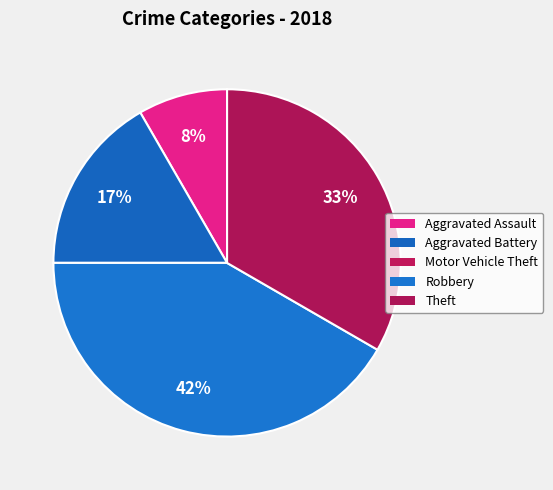

Rank the categories by value from highest to lowest.

Robbery, Theft, Aggravated Battery, Aggravated Assault, Motor Vehicle Theft